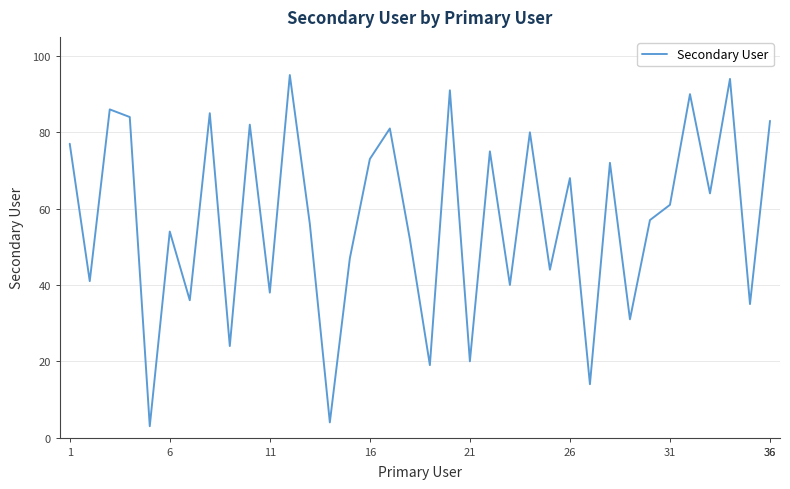

What is the greatest value displayed?

95